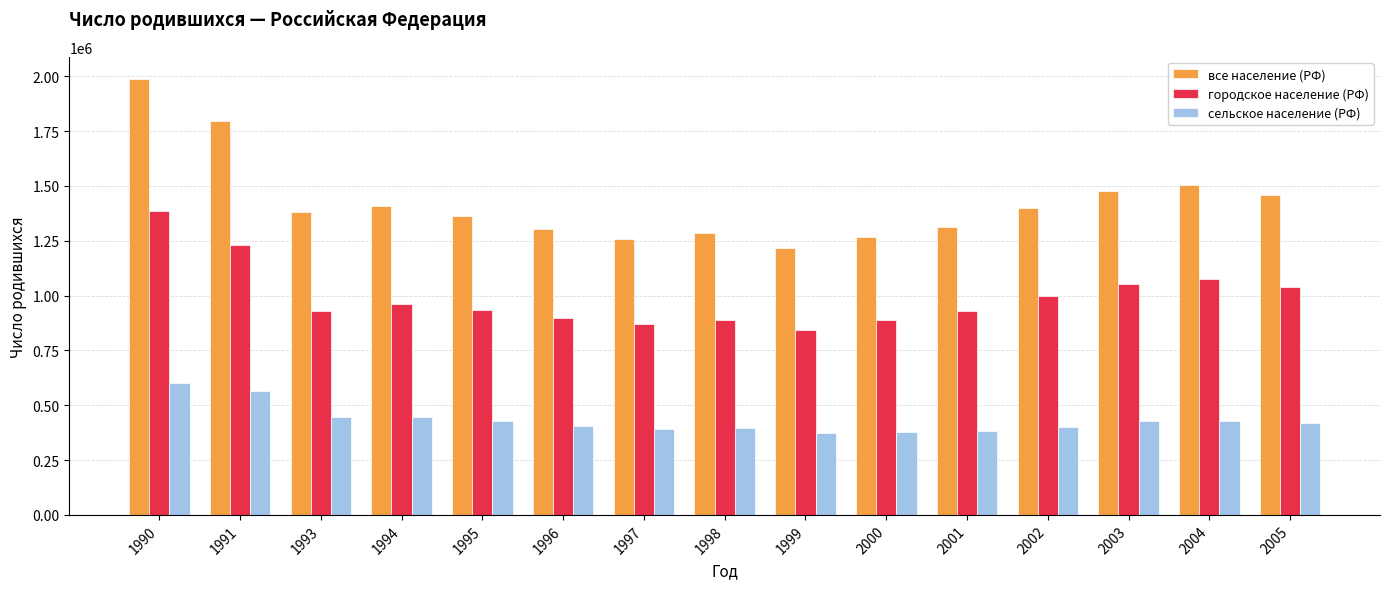

What is the difference between the highest and lowest values at 1994?

960413